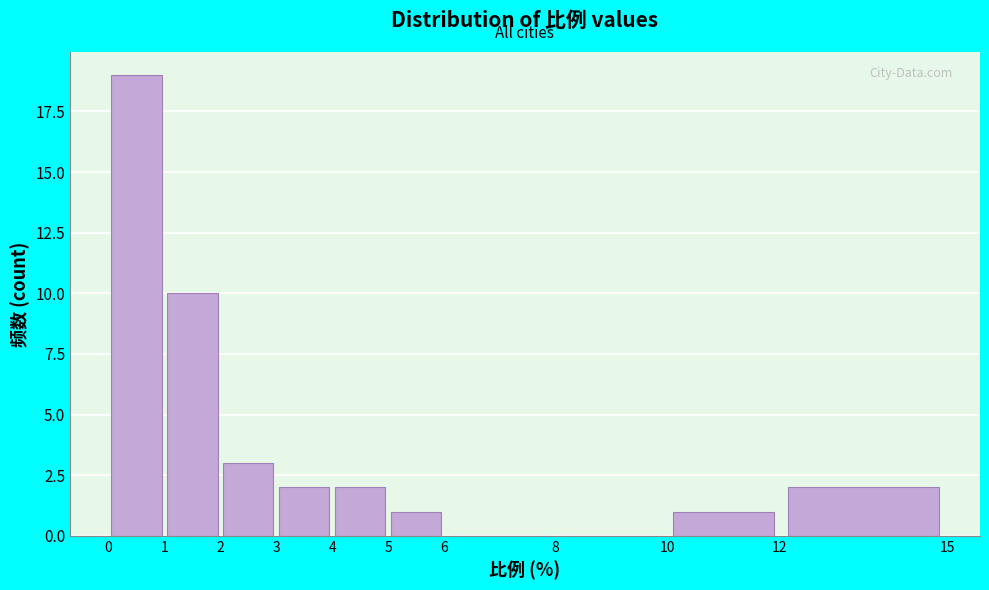

Reading left to right, list every bar in this chart as the range it spans on the x-axis followed by its height. The values are not printed on the chart, so give them approximately, as read against the axis.

0 to 1: 19
1 to 2: 10
2 to 3: 3
3 to 4: 2
4 to 5: 2
5 to 6: 1
6 to 8: 0
8 to 10: 0
10 to 12: 1
12 to 15: 2